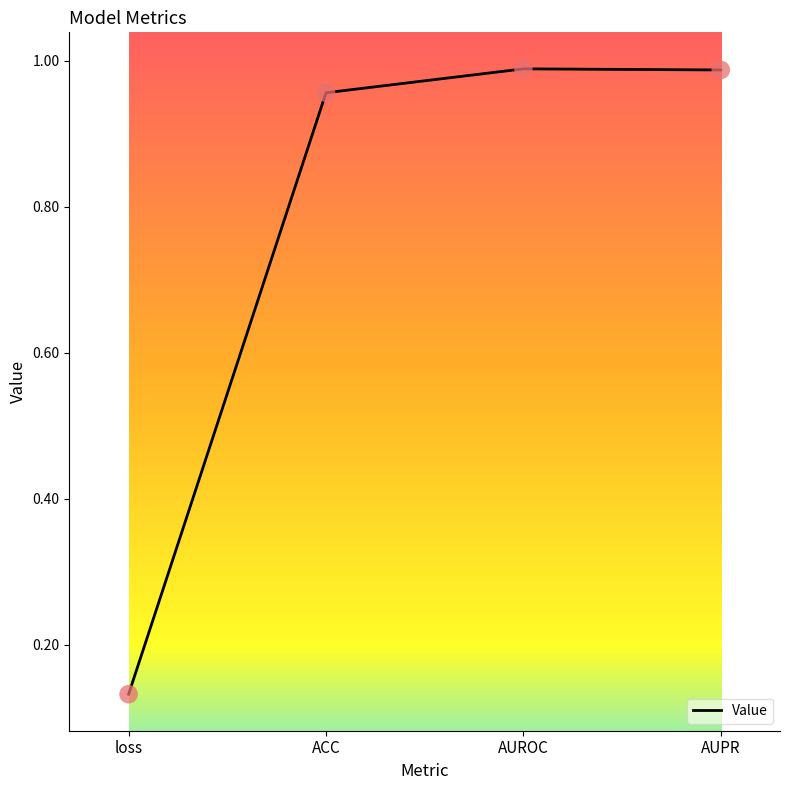

Which has a higher value, ACC or AUROC?

AUROC